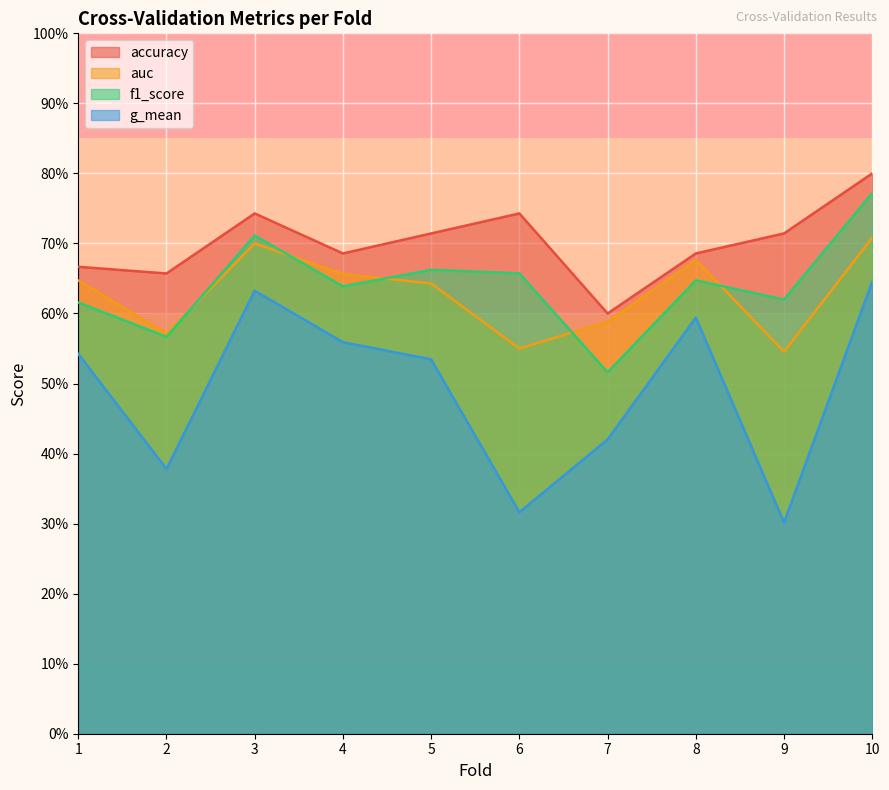

What is the value of the g_mean point at the 6th from the left?

0.3